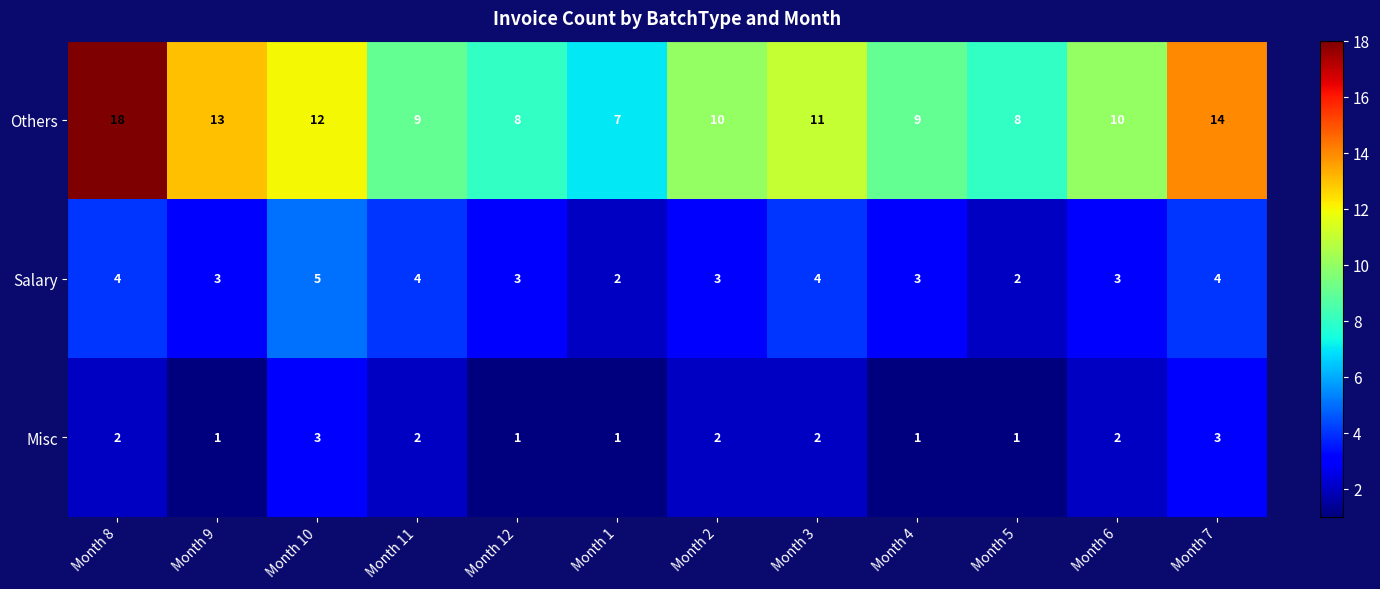

What is the sum of the Misc values at Month 2 and Month 6?

4